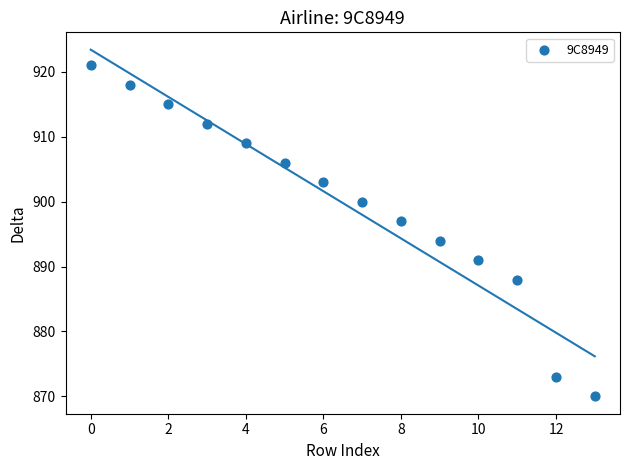

What Y value in the scatter plot is closest to 895?

894